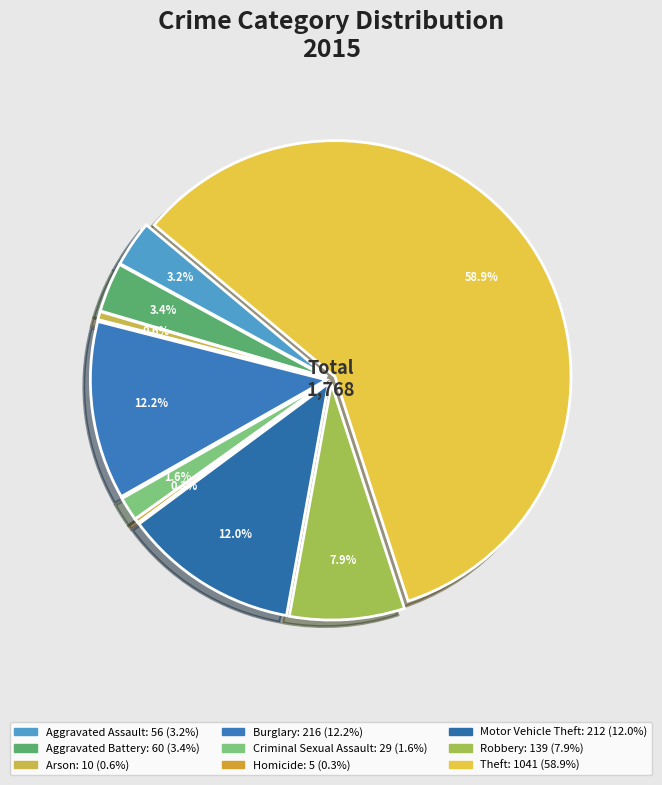

Which slice is the largest?

Theft